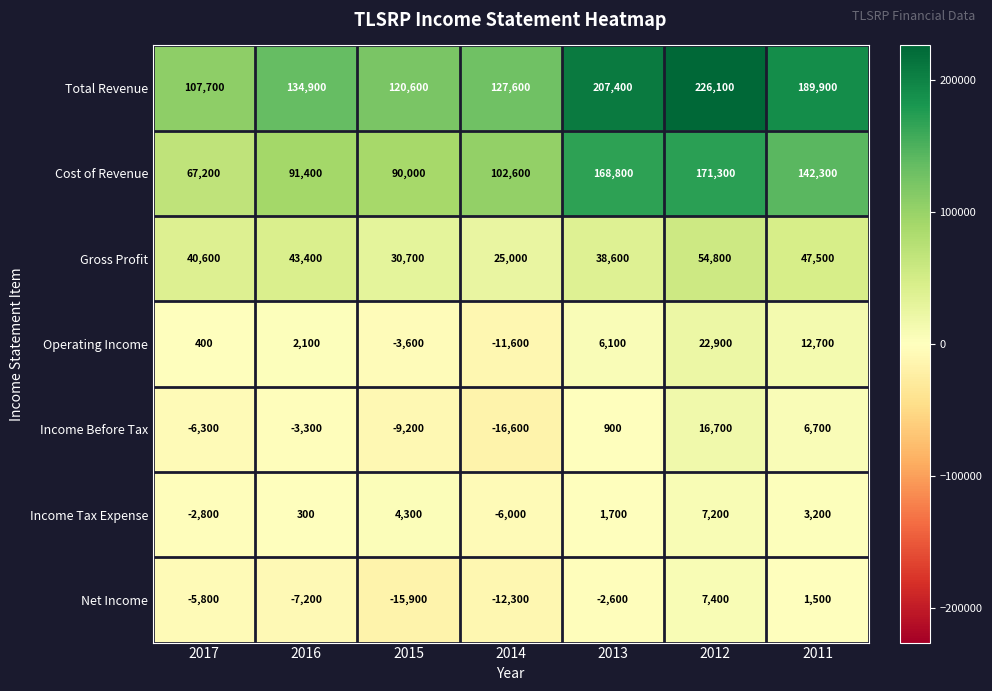

What is the total value across all series at 2017?

201000